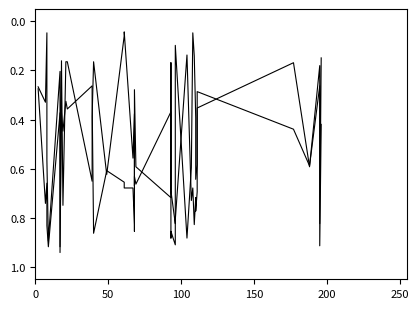

In Band1, how many points are higher than both neighbors (excluding endpoints)?

15